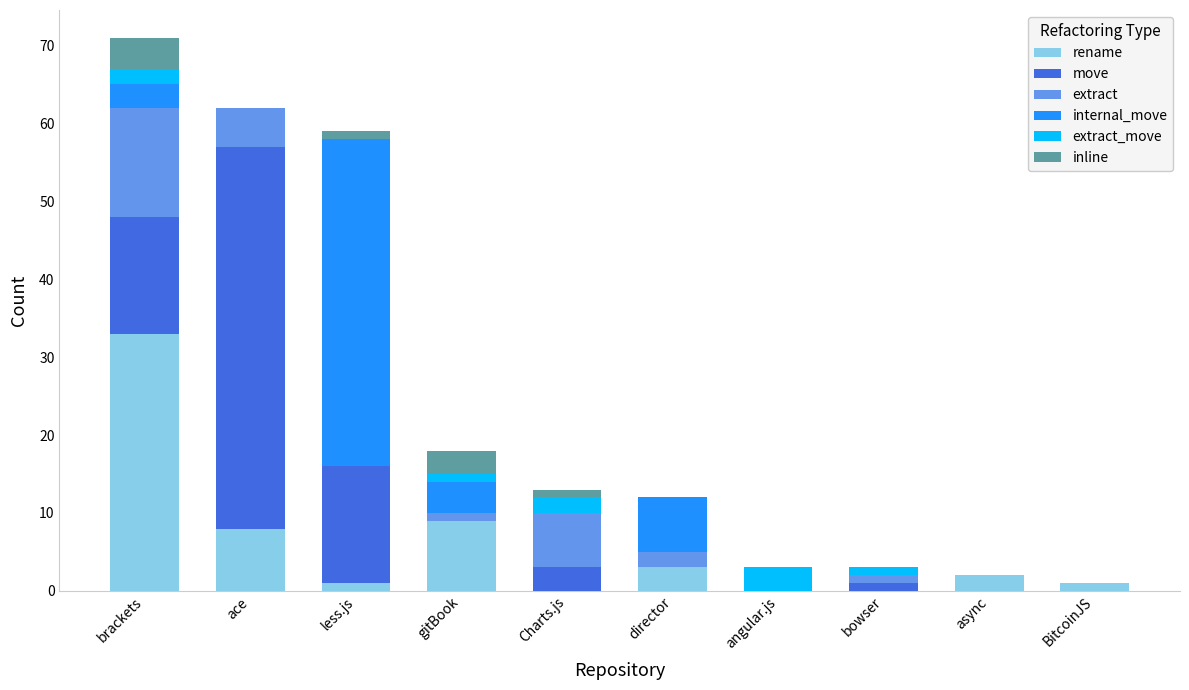

What is the total value across all series at async?

2